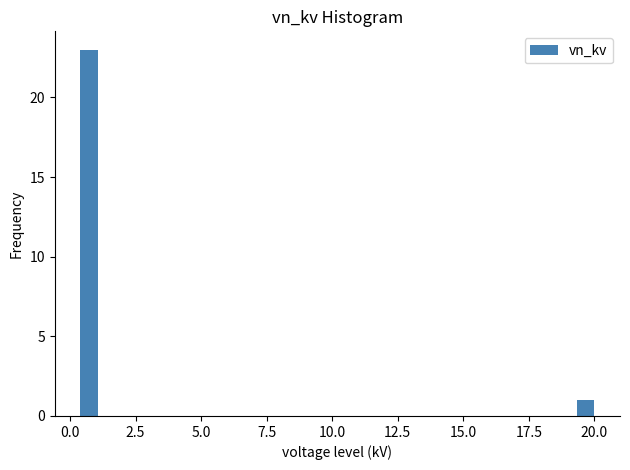

Read against the x-axis, roughly where is the centre of the tallest bar?

0.5